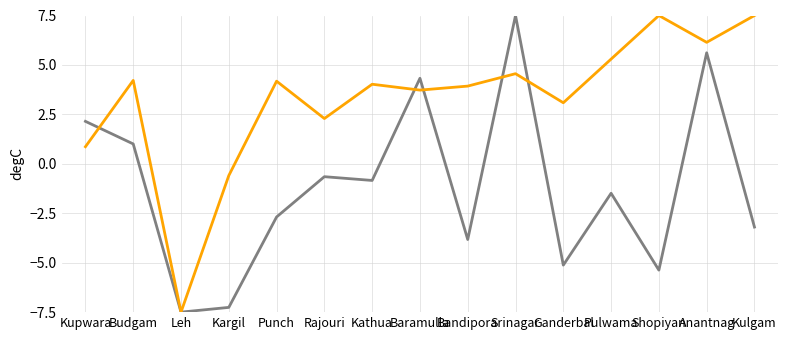

What position from the right is Anantnag?

2